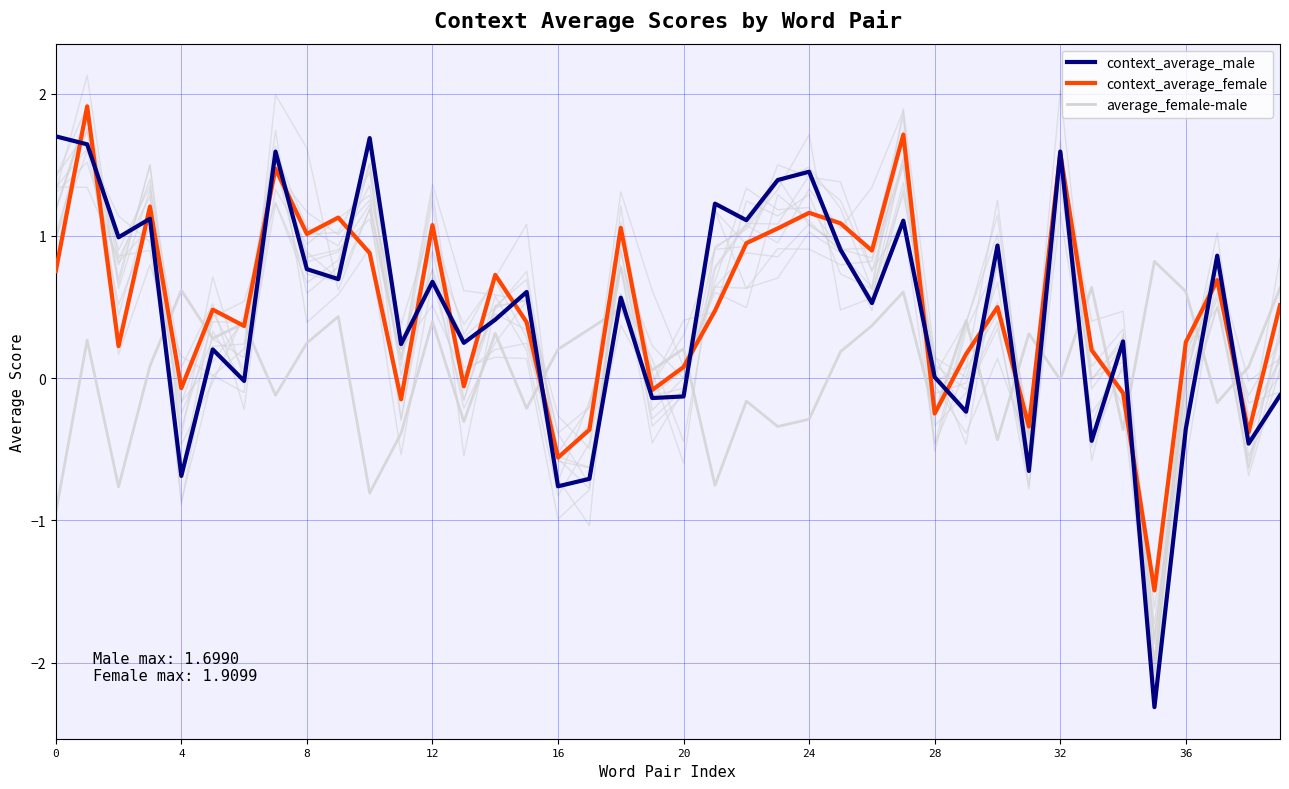

At which label is context_average_male closest to 0?

28